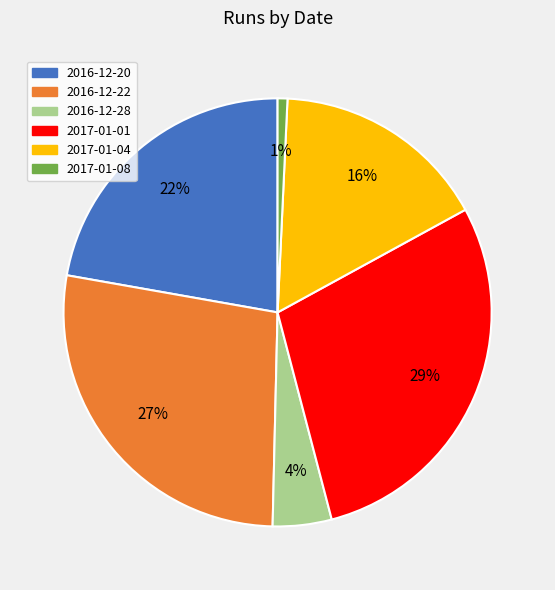

Which category has the smallest portion of the pie?

2017-01-08